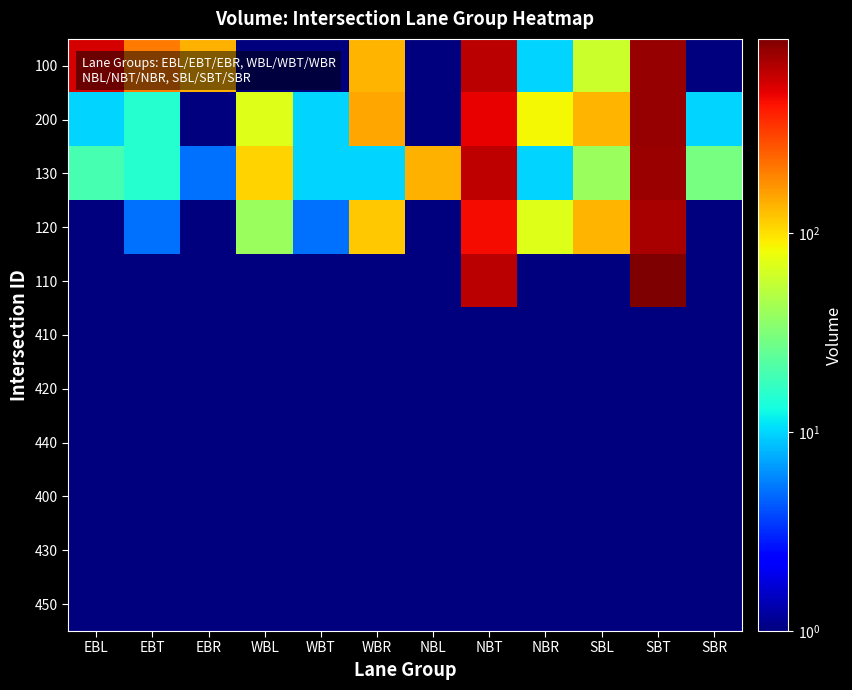

Reading left to right, transcribe all the data shown in this chart.

100: EBL=570.0	EBT=210.0	EBR=140.0	WBL=0.1	WBT=0.1	WBR=135.0	NBL=0.1	NBT=660.0	NBR=10.0	SBL=60.0	SBT=810.0	SBR=0.1
200: EBL=10.0	EBT=15.0	EBR=0.1	WBL=70.0	WBT=10.0	WBR=150.0	NBL=0.1	NBT=505.0	NBR=85.0	SBL=135.0	SBT=810.0	SBR=10.0
130: EBL=20.0	EBT=15.0	EBR=5.0	WBL=110.0	WBT=10.0	WBR=10.0	NBL=140.0	NBT=640.0	NBR=10.0	SBL=40.0	SBT=795.0	SBR=30.0
120: EBL=0.1	EBT=5.0	EBR=0.1	WBL=40.0	WBT=5.0	WBR=120.0	NBL=0.1	NBT=465.0	NBR=70.0	SBL=135.0	SBT=740.0	SBR=0.1
110: EBL=0.1	EBT=0.1	EBR=0.1	WBL=0.1	WBT=0.1	WBR=0.1	NBL=0.1	NBT=665.0	NBR=0.1	SBL=0.1	SBT=950.0	SBR=0.1
410: EBL=0.1	EBT=0.1	EBR=0.1	WBL=0.1	WBT=0.1	WBR=0.1	NBL=0.1	NBT=0.1	NBR=0.1	SBL=0.1	SBT=0.1	SBR=0.1
420: EBL=0.1	EBT=0.1	EBR=0.1	WBL=0.1	WBT=0.1	WBR=0.1	NBL=0.1	NBT=0.1	NBR=0.1	SBL=0.1	SBT=0.1	SBR=0.1
440: EBL=0.1	EBT=0.1	EBR=0.1	WBL=0.1	WBT=0.1	WBR=0.1	NBL=0.1	NBT=0.1	NBR=0.1	SBL=0.1	SBT=0.1	SBR=0.1
400: EBL=0.1	EBT=0.1	EBR=0.1	WBL=0.1	WBT=0.1	WBR=0.1	NBL=0.1	NBT=0.1	NBR=0.1	SBL=0.1	SBT=0.1	SBR=0.1
430: EBL=0.1	EBT=0.1	EBR=0.1	WBL=0.1	WBT=0.1	WBR=0.1	NBL=0.1	NBT=0.1	NBR=0.1	SBL=0.1	SBT=0.1	SBR=0.1
450: EBL=0.1	EBT=0.1	EBR=0.1	WBL=0.1	WBT=0.1	WBR=0.1	NBL=0.1	NBT=0.1	NBR=0.1	SBL=0.1	SBT=0.1	SBR=0.1